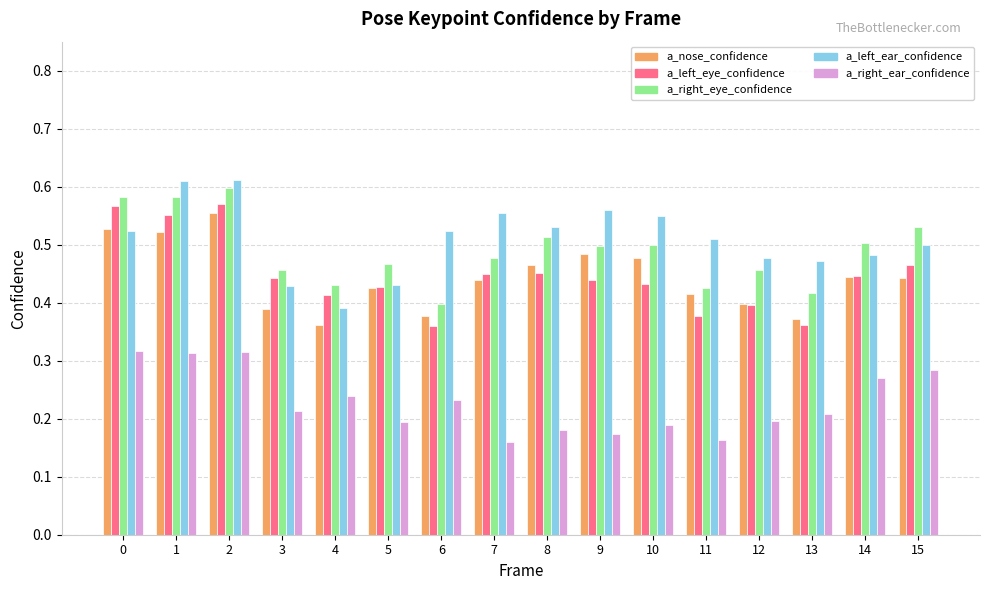

Is it true that a_left_ear_confidence equals 0.6 at 4?

False